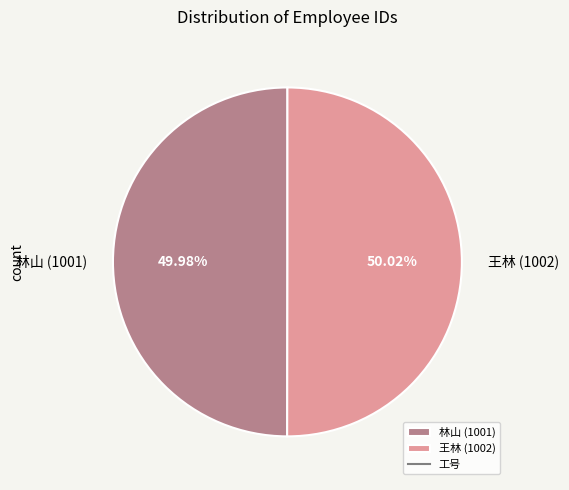

Count the number of slices in the pie.

2